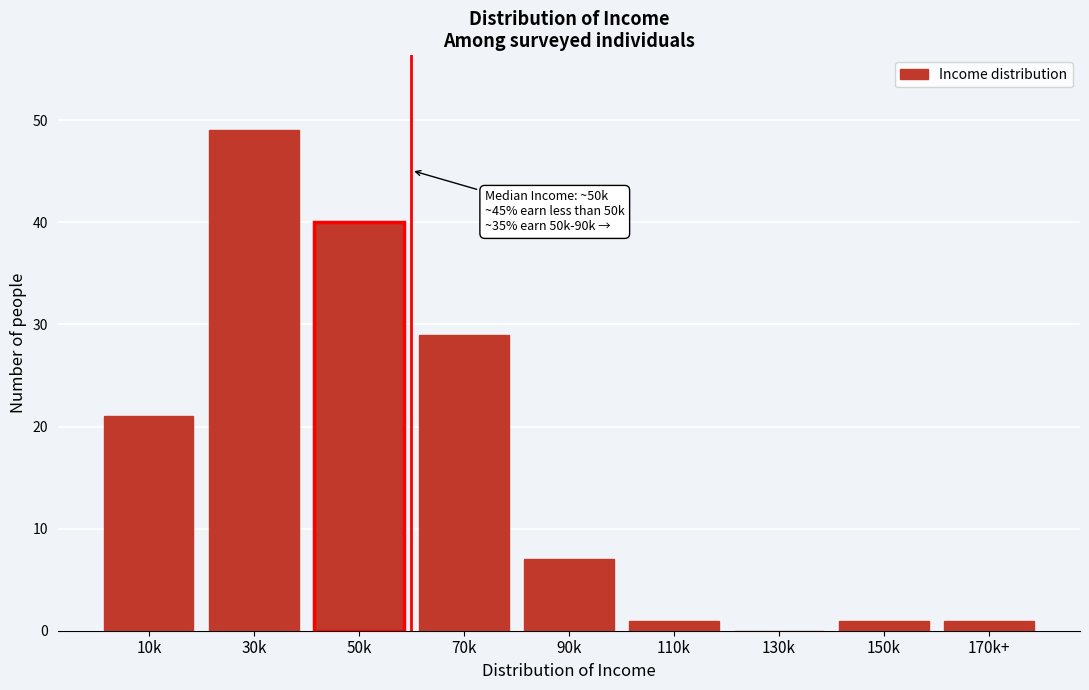

Reading left to right, what are all the values shown in this chart?

10k=21	30k=49	50k=40	70k=29	90k=7	110k=1	130k=0	150k=1	170k+=1